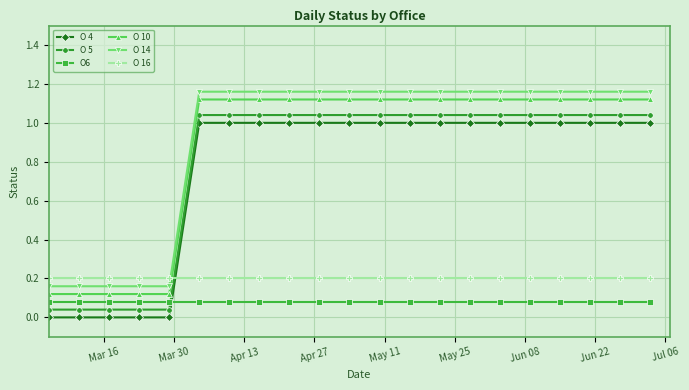

True or false: O 4 and O 5 intersect in this chart.

False